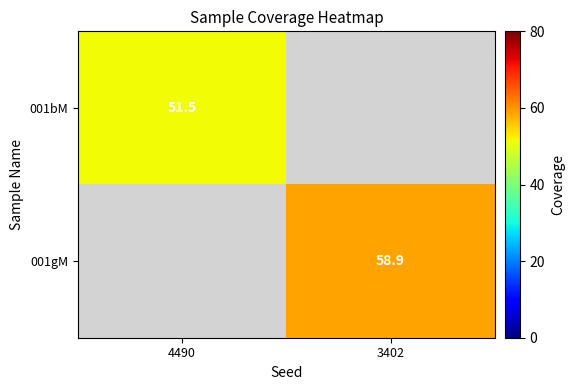

True or false: 001bM has a value of 51.5 at 4490.

True